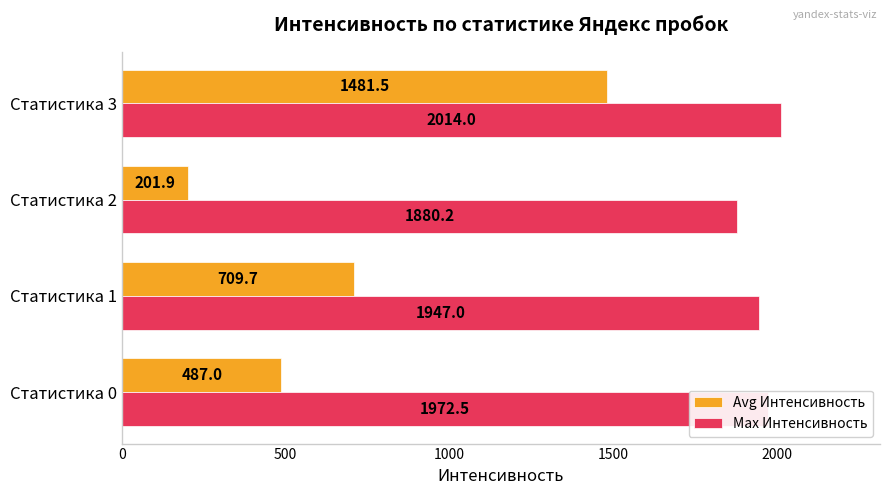

At which label is Avg Интенсивность closest to 841?

Статистика 1